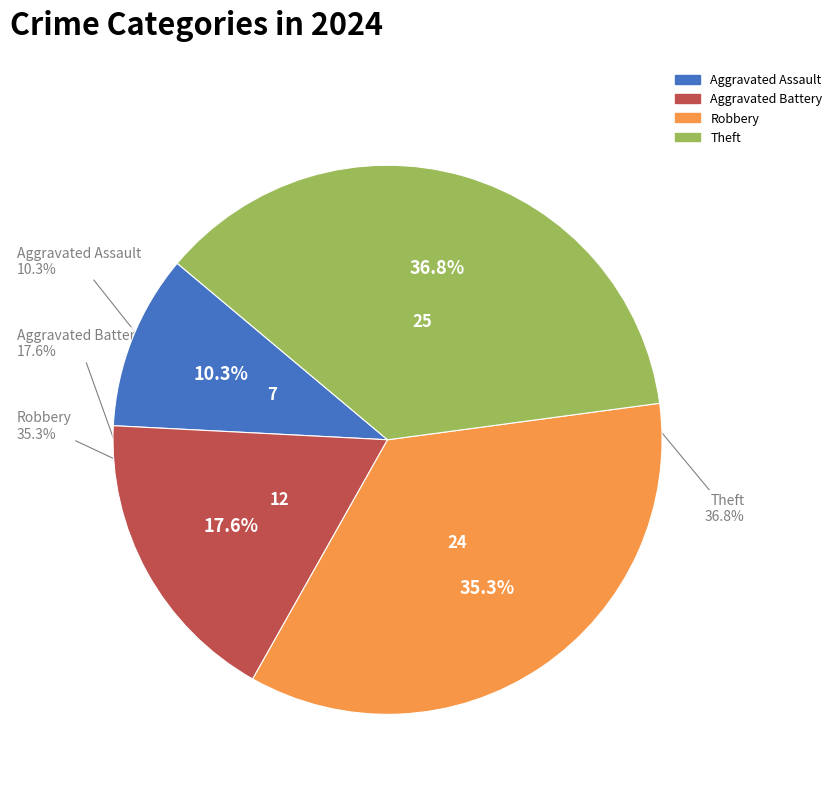

Do Aggravated Battery and Aggravated Assault together represent more than half of the pie?

No